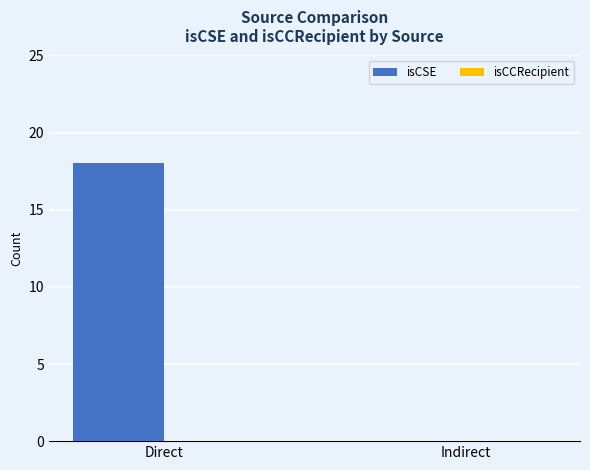

True or false: the data shows 0 at Indirect.

True